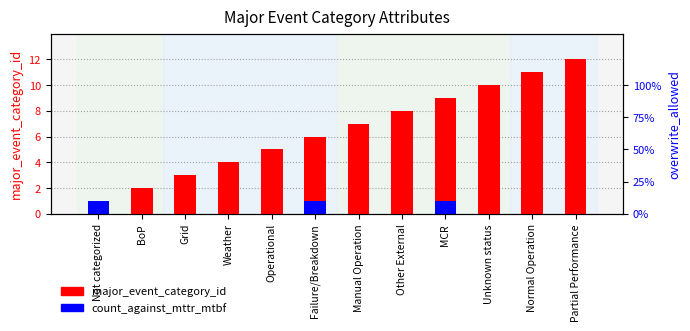

Is the value of major_event_category_id at MCR greater than the value of count_against_mttr_mtbf at MCR?

Yes